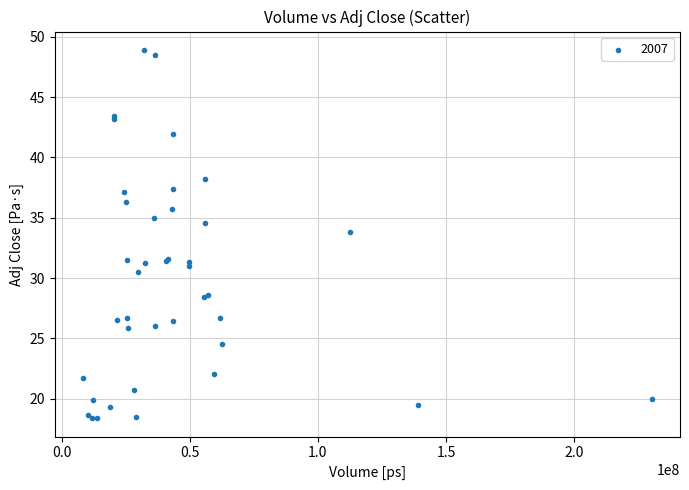

What Y value in the scatter plot is closest to 33?

33.8